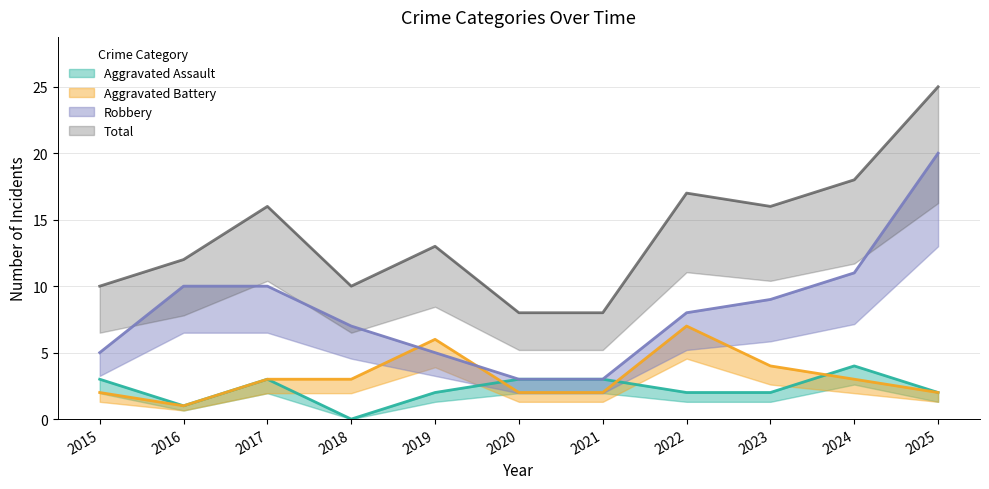

Where does the Robbery series first go above 8?

2016